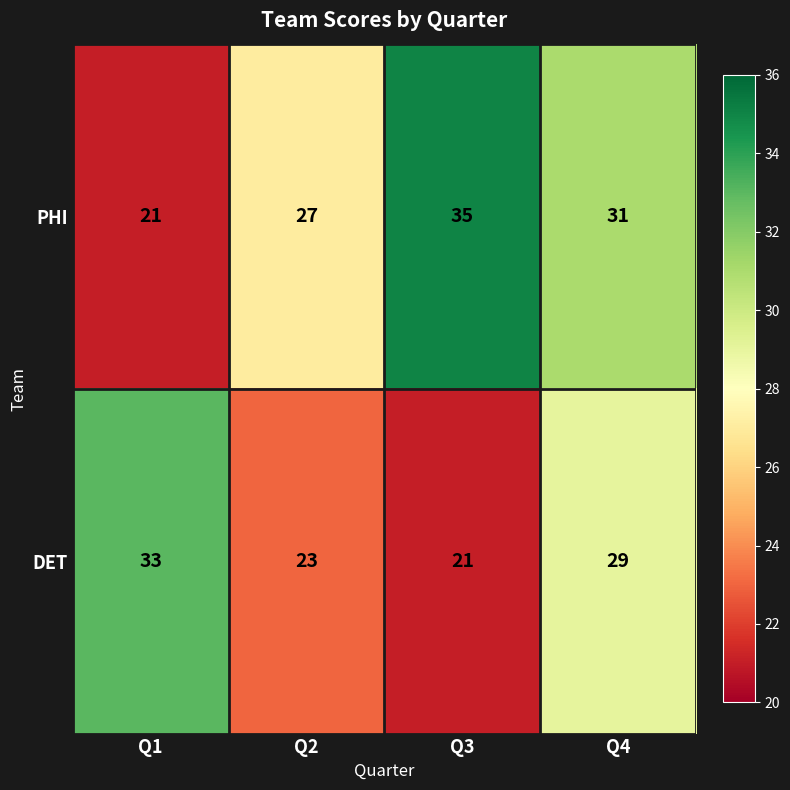

Which series has the largest total across all categories?

PHI